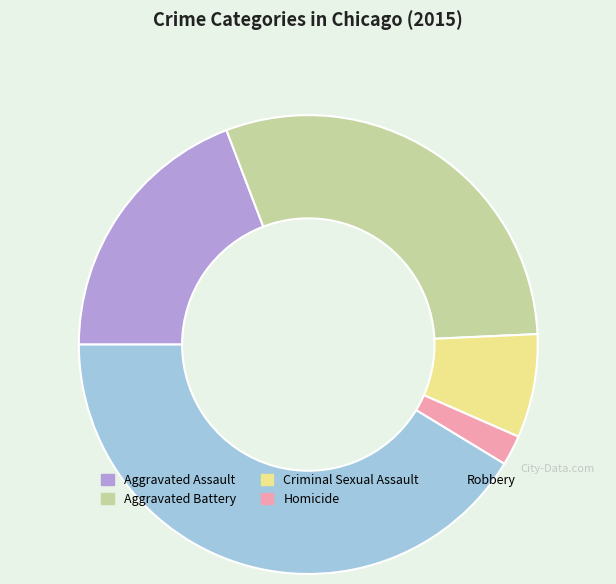

Which category has the biggest portion of the pie?

Robbery